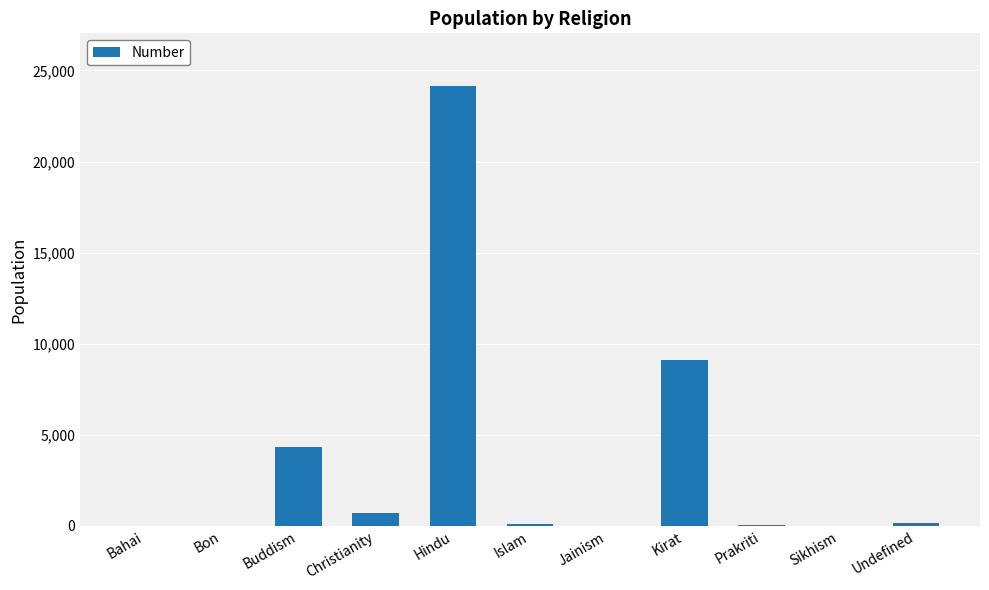

True or false: the data shows 9114 at Kirat.

True